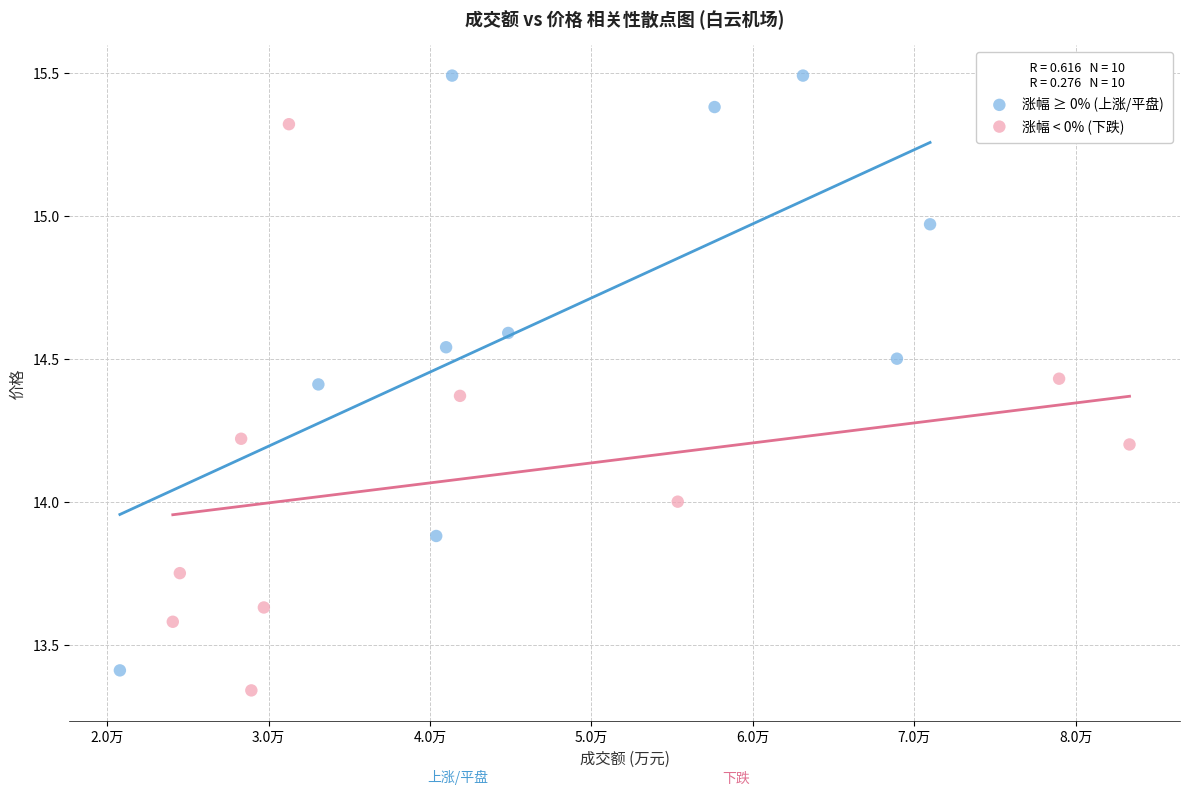

Which series has the widest spread of Y values?

涨幅 ≥ 0% (上涨/平盘)